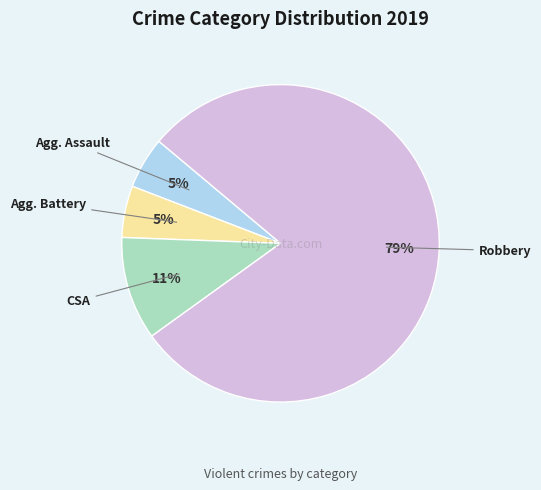

Is there a majority slice in this chart?

Yes